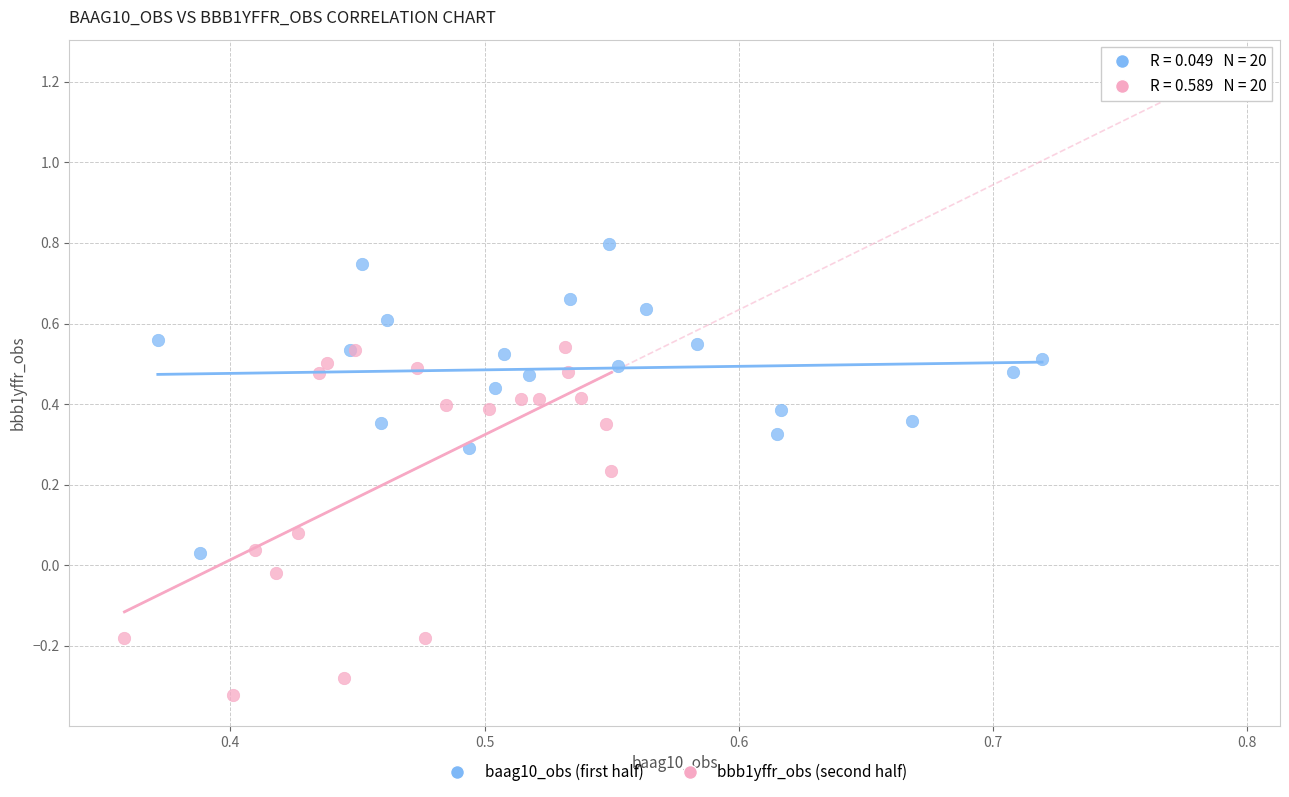

Which series contains the highest Y value?

baag10_obs (first half)